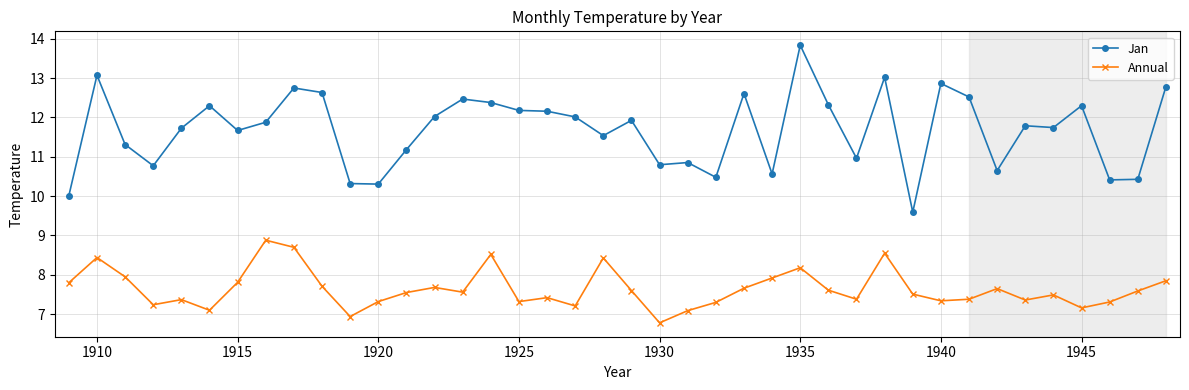

What are all the series names shown in the legend?

Jan, Annual